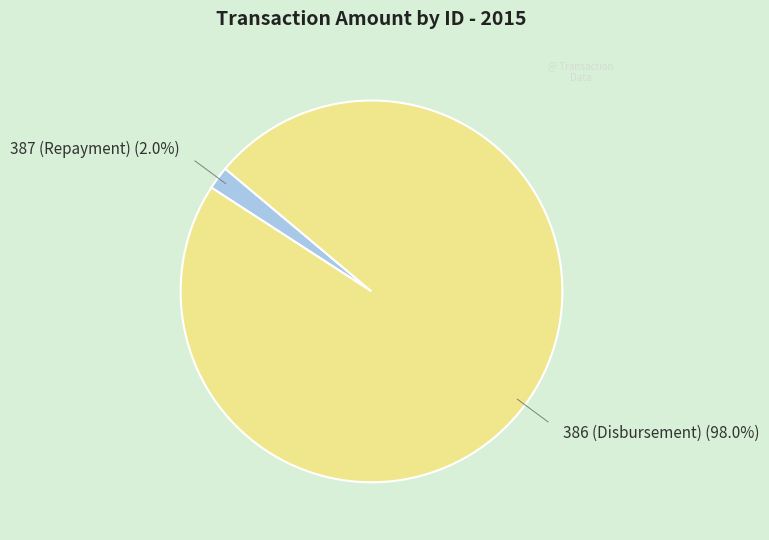

Is there a majority slice in this chart?

Yes